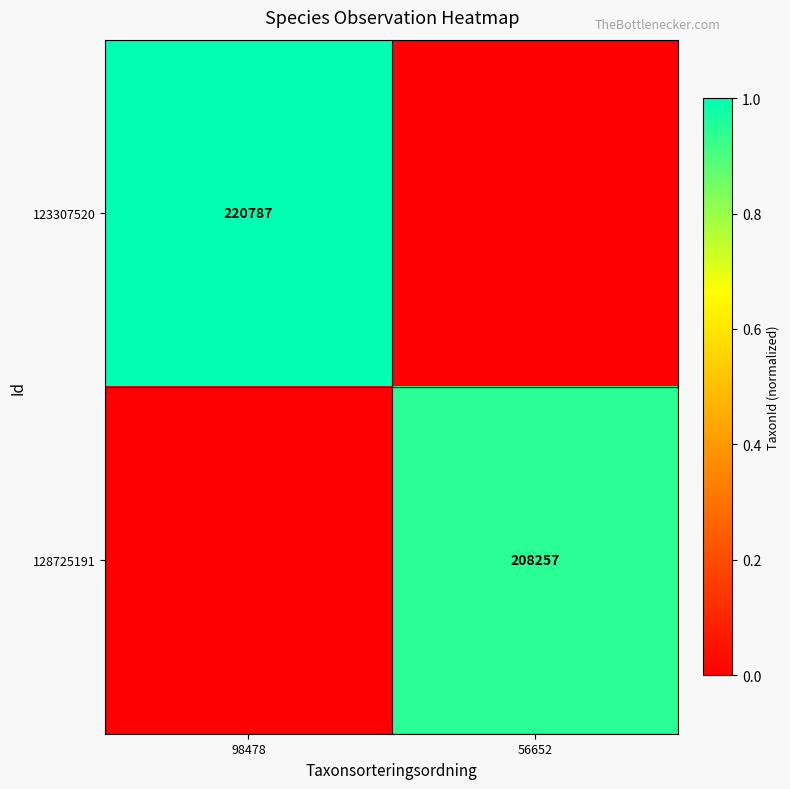

True or false: 123307520 has a value of 220787 at 98478.

True